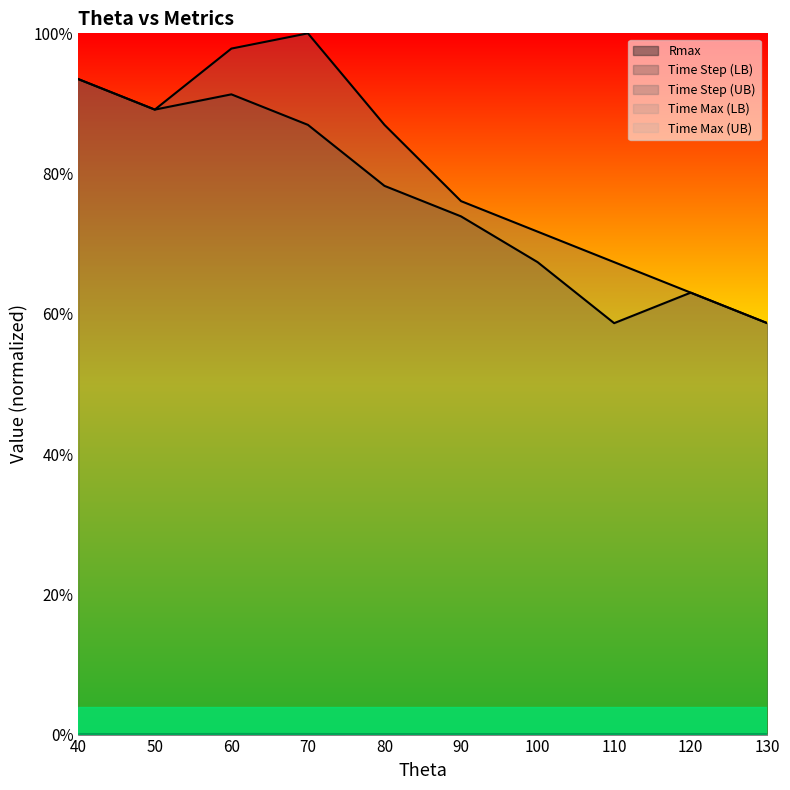

At which label is Time Step (LB) closest to 0?

110